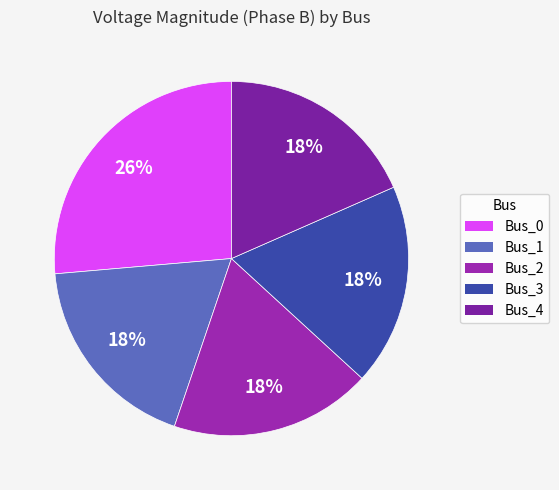

What is the total percentage of Bus_1 and Bus_2?

36.8%